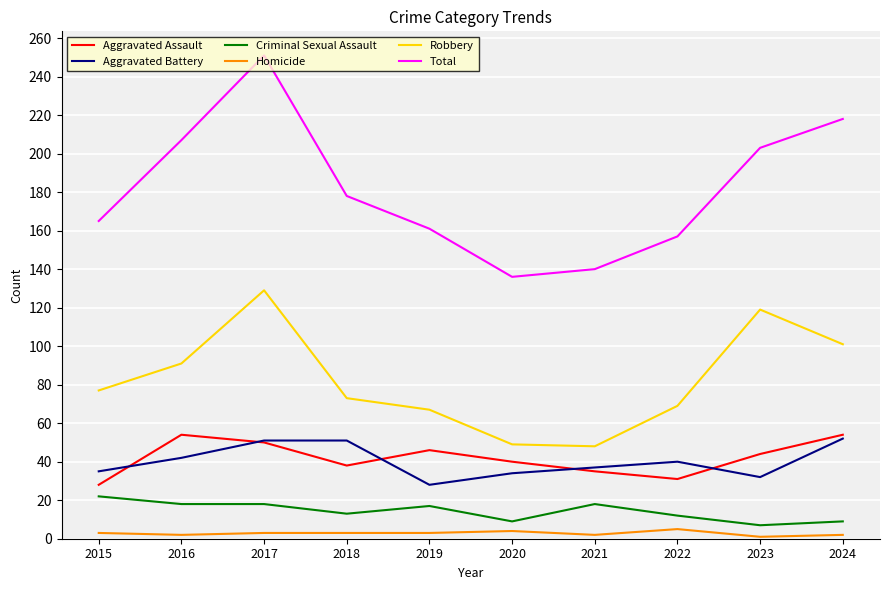

True or false: Criminal Sexual Assault has a value of 30 at 2017.

False